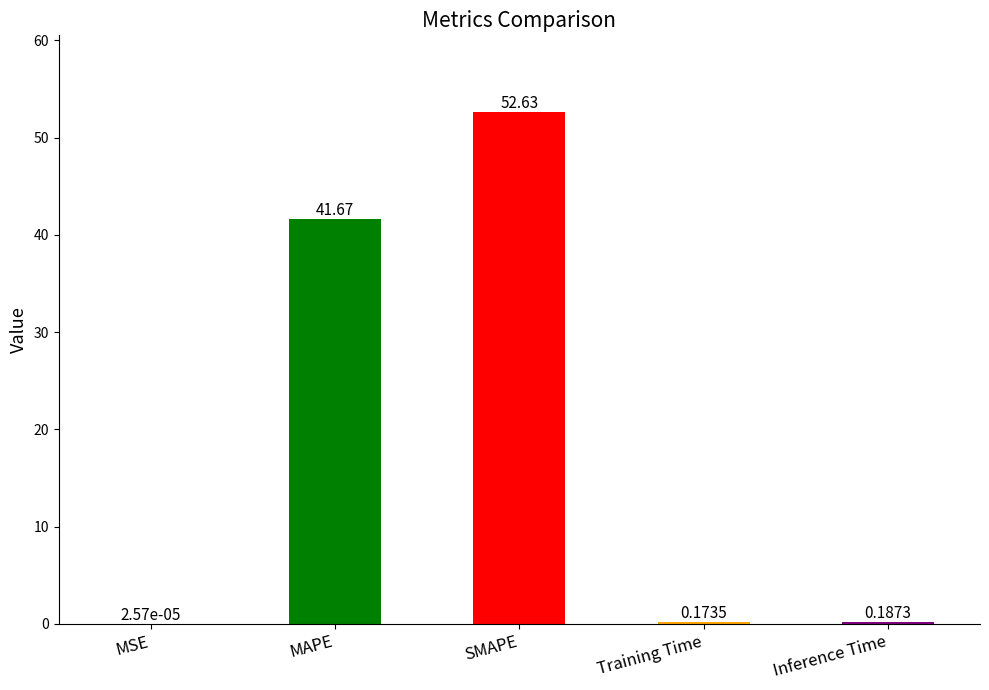

What is the sum of all values?

94.7